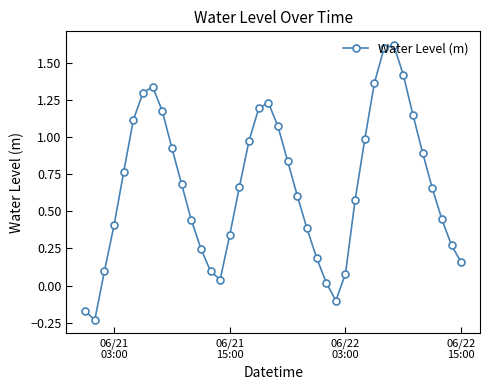

What is the value of the 32nd point from the left?

1.6